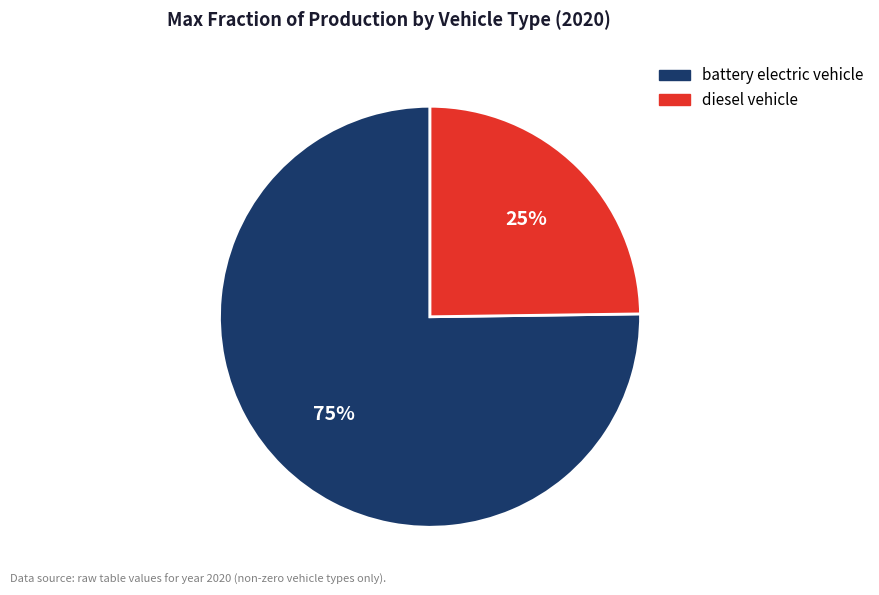

Which slice represents more than half of the pie?

battery electric vehicle